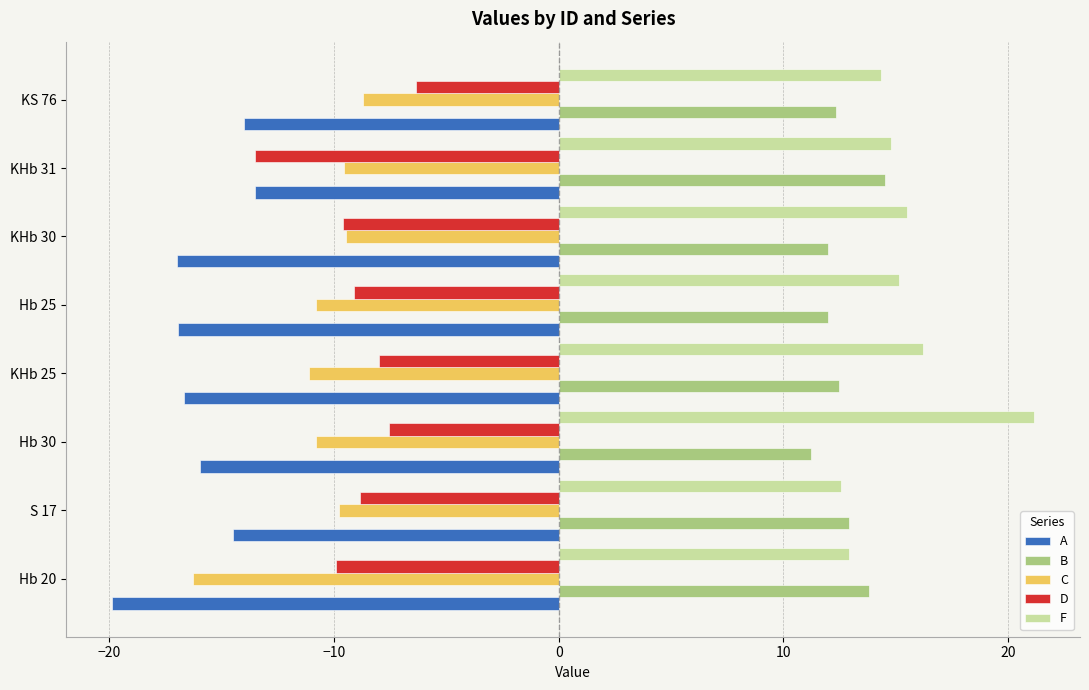

How many values in the A series exceed -15?

3